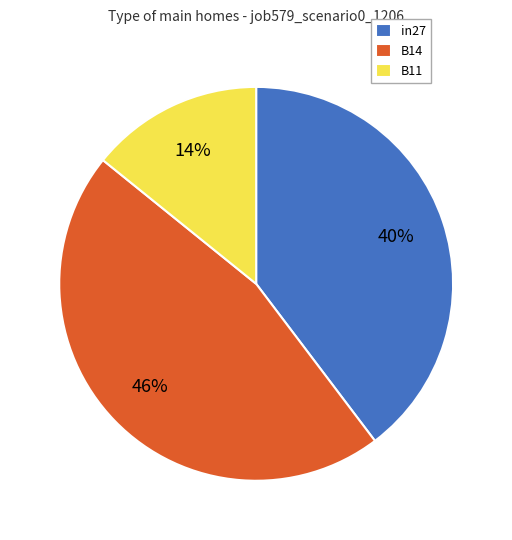

Is B14 the majority of the pie?

No